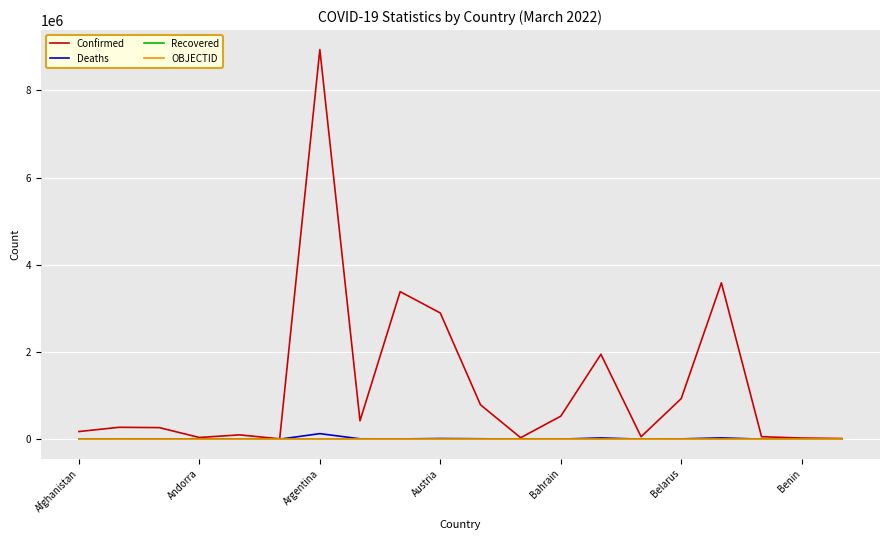

How many distinct data groups are displayed?

4